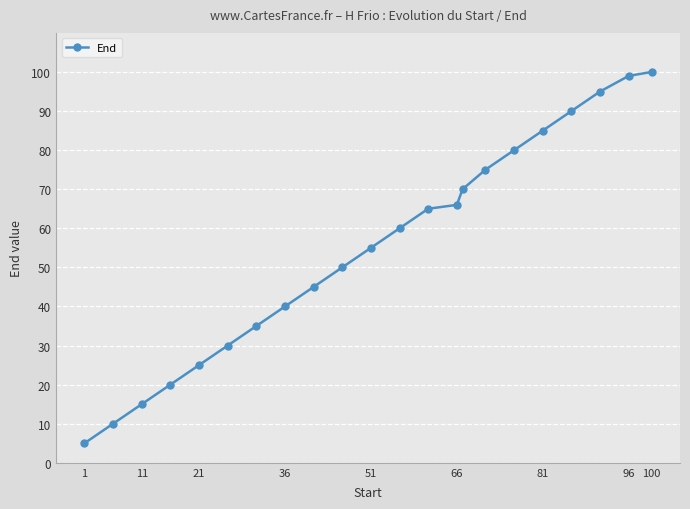

What is the value of the 3rd point from the left?

15